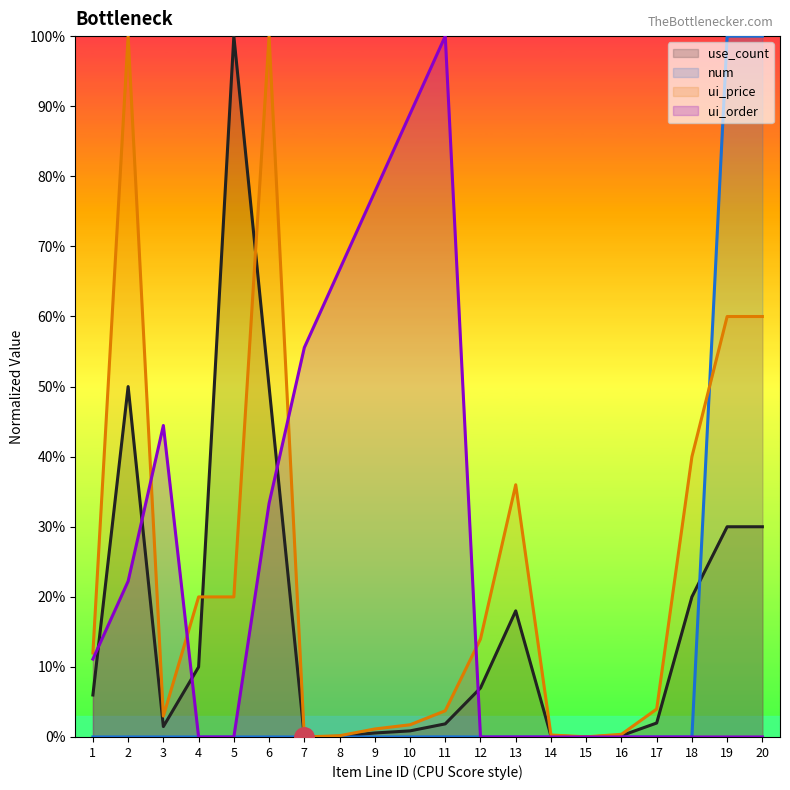

Is the value of num at 12 greater than the value of ui_order at 2?

No